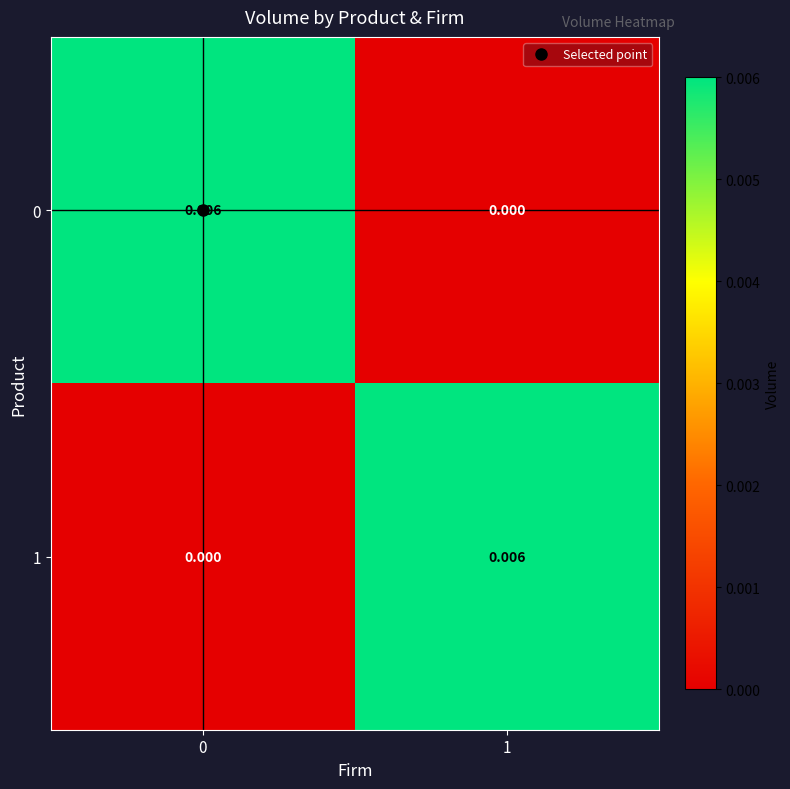

Is the value of 1 at 1 greater than the value of 0 at 1?

Yes